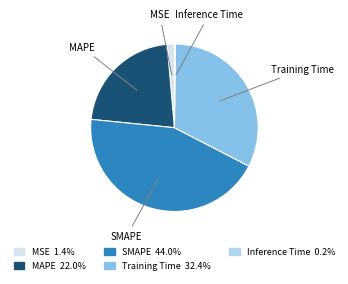

Which category has the biggest portion of the pie?

SMAPE